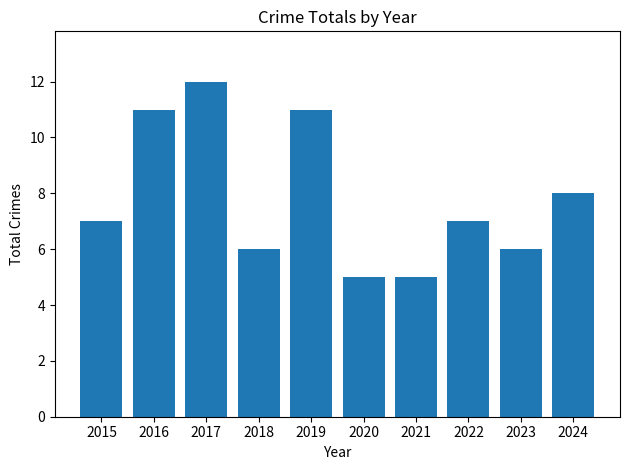

The value at 2024 is 8. True or false?

True